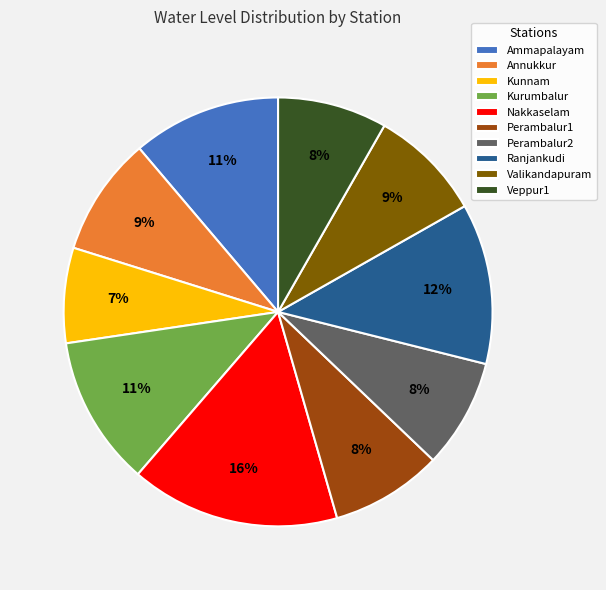

How many segments does this pie chart have?

10